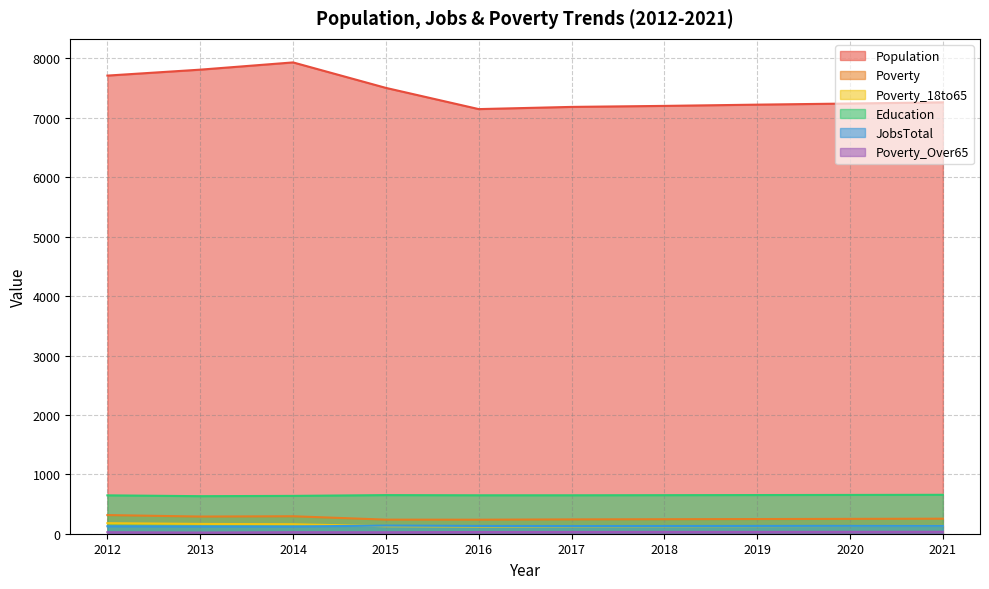

Which category has the lowest value in the Poverty series?

2016